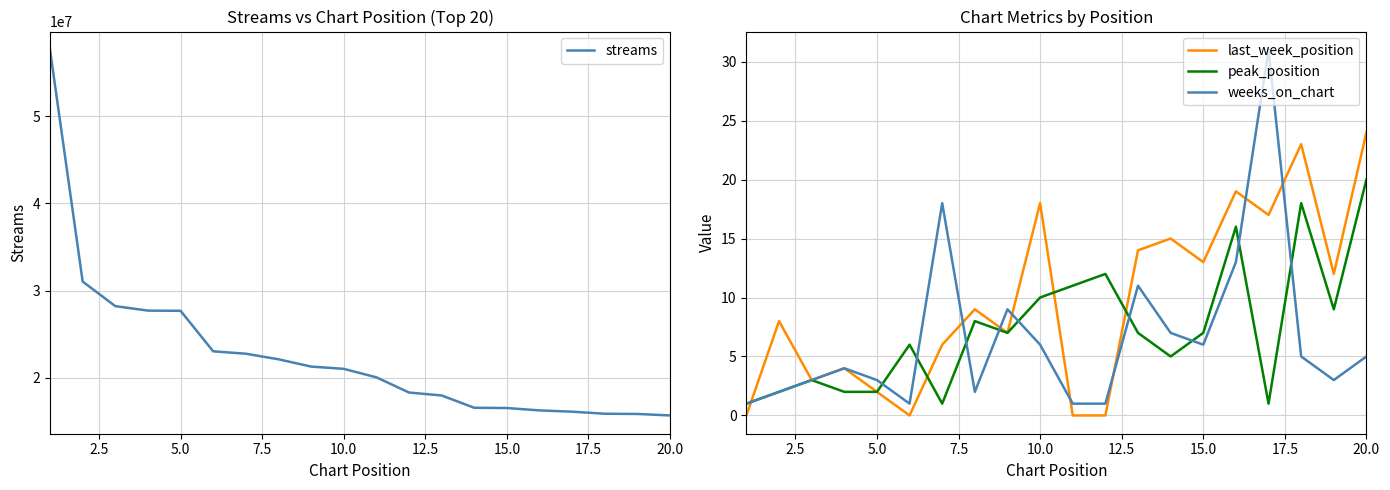

How many data points in peak_position are above 7?

8